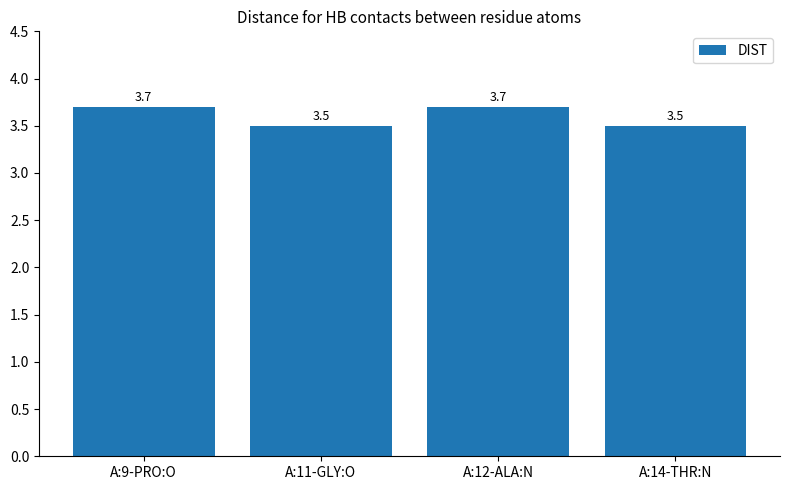

The value at A:14-THR:N is 3.5. True or false?

True